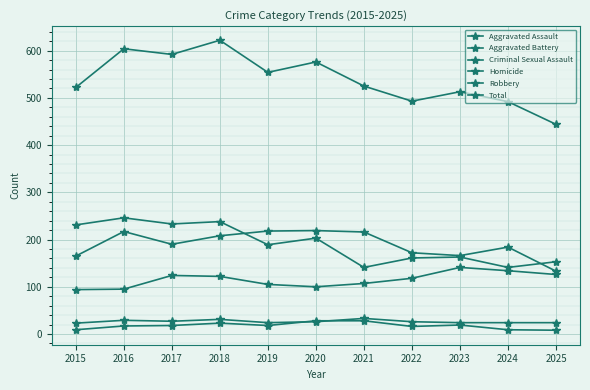

Count the number of categories in the chart.

11